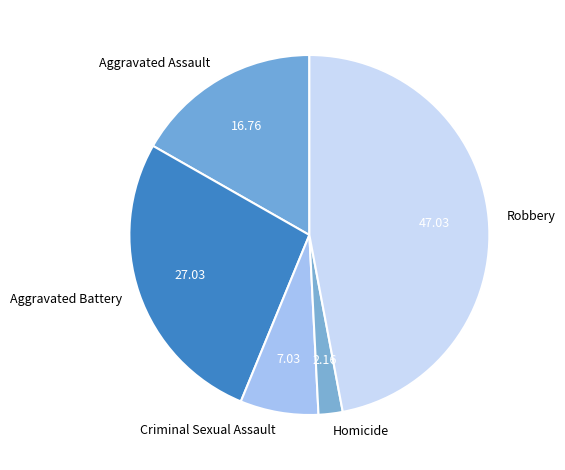

How many segments does this pie chart have?

5